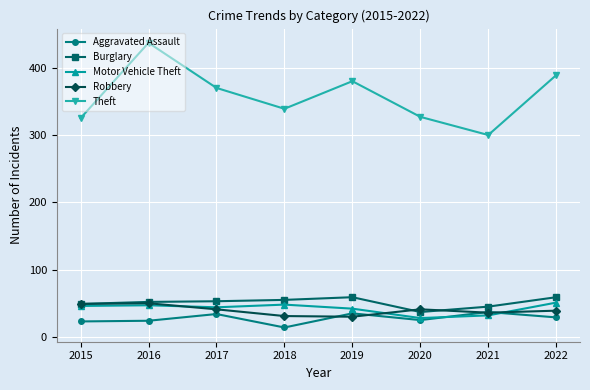

Between 2016 and 2020, which series saw the biggest shift?

Theft